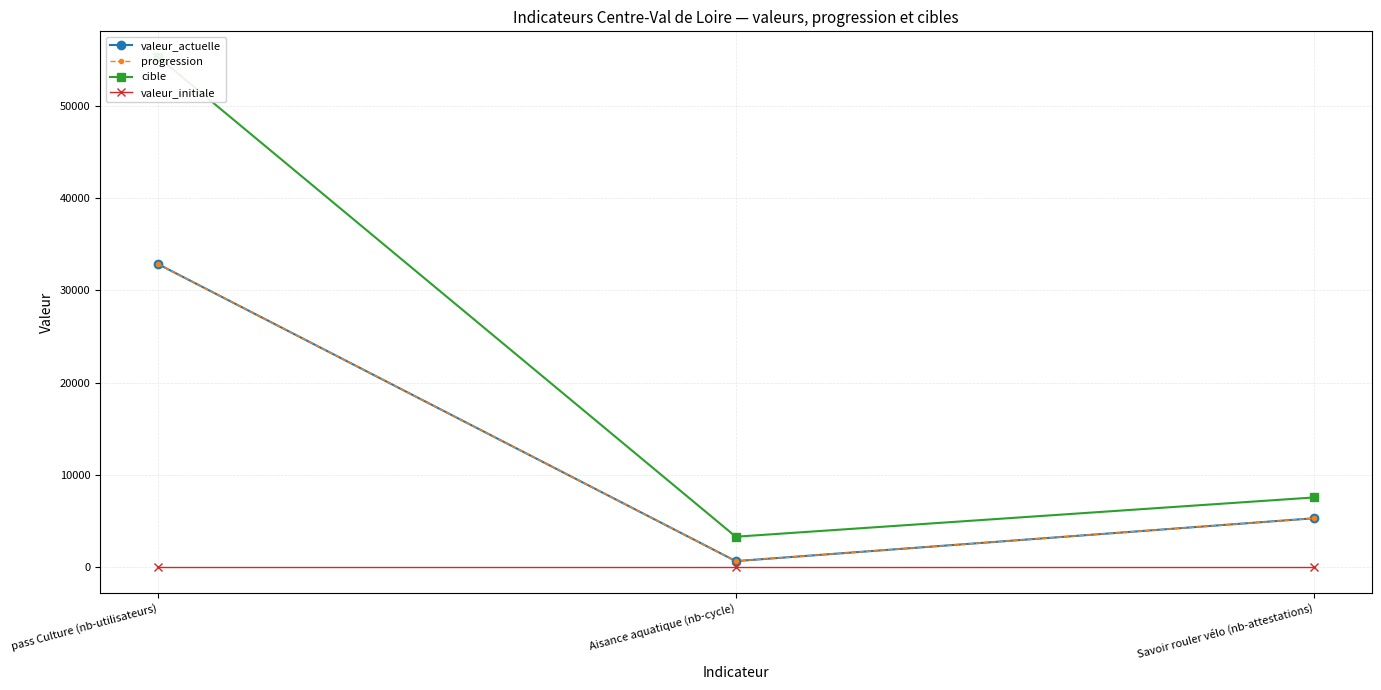

Where does the cible series first go above 7554?

pass Culture (nb-utilisateurs)